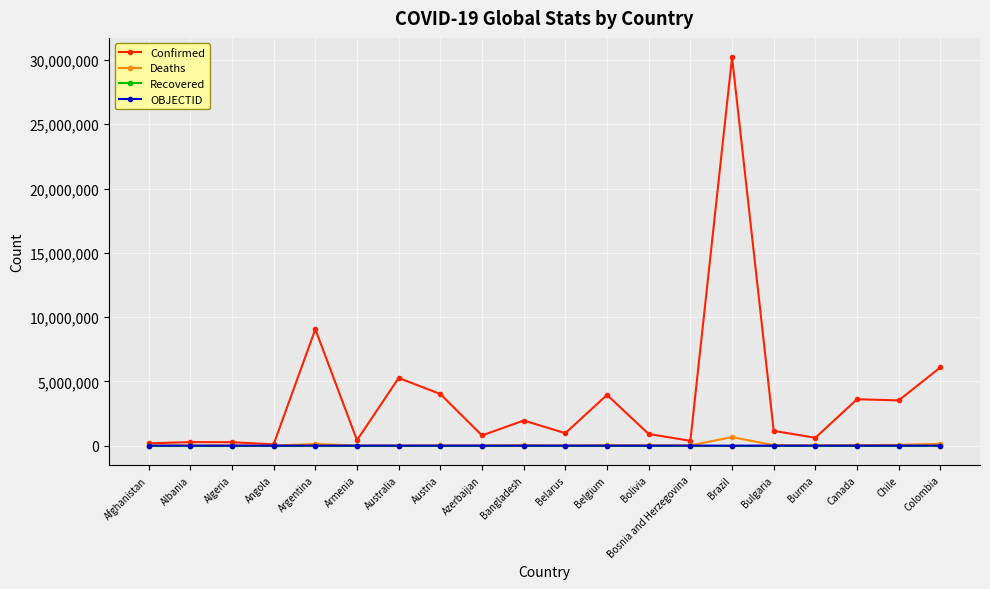

Which series has the largest range (max minus min)?

Confirmed